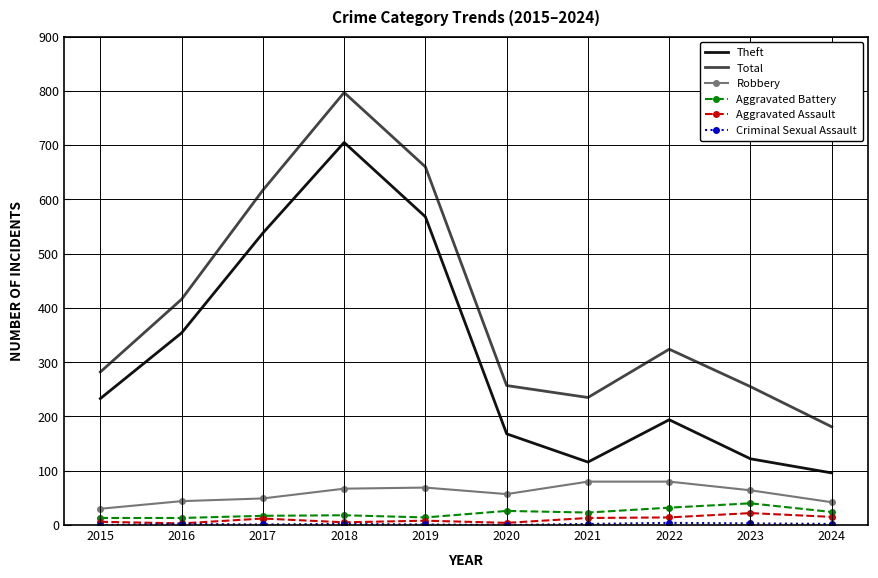

At which category is the sum across all series the highest?

2018